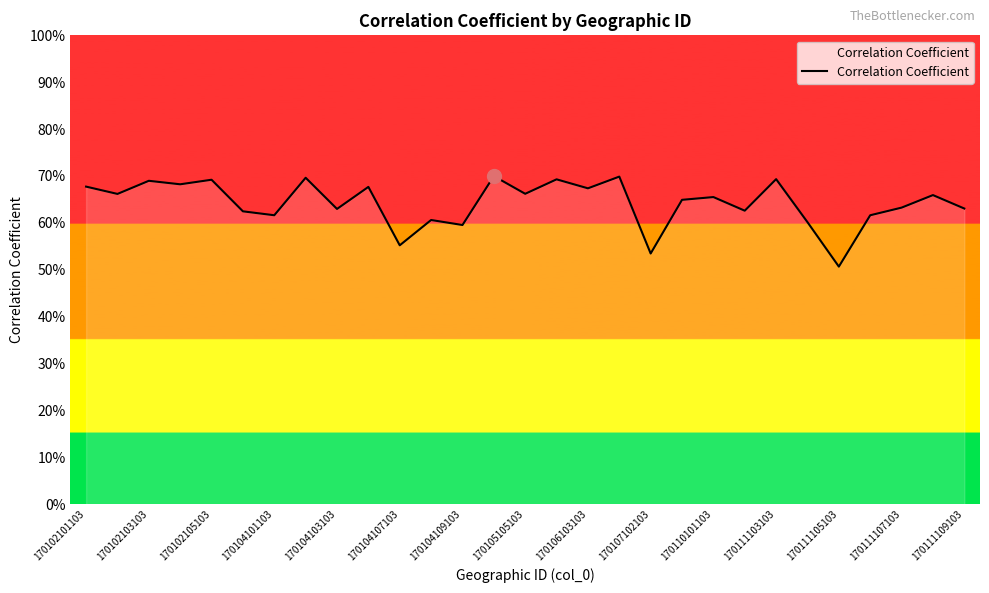

What is the greatest value displayed?

0.7